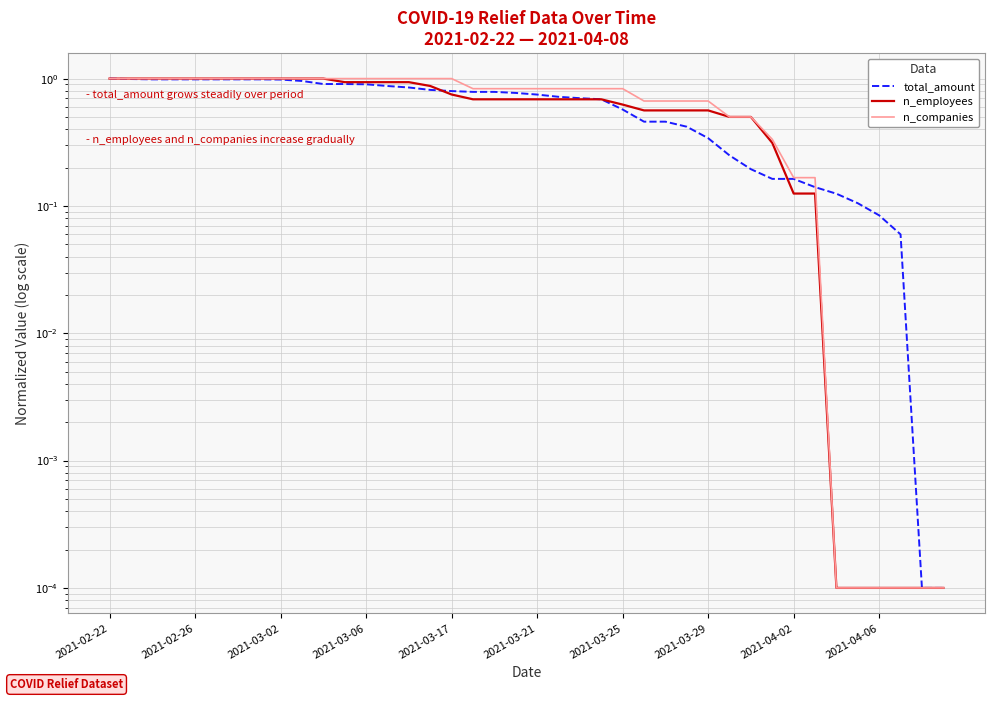

What is the maximum value shown in the chart?

1.0